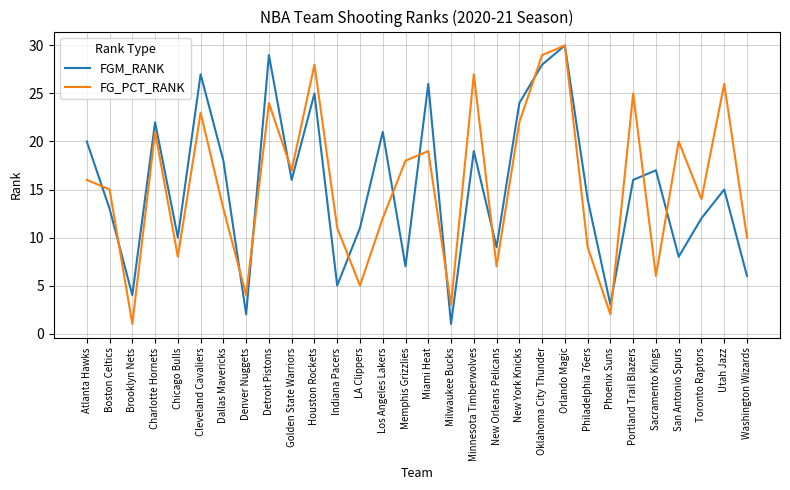

Read the FG_PCT_RANK value at Detroit Pistons.

24